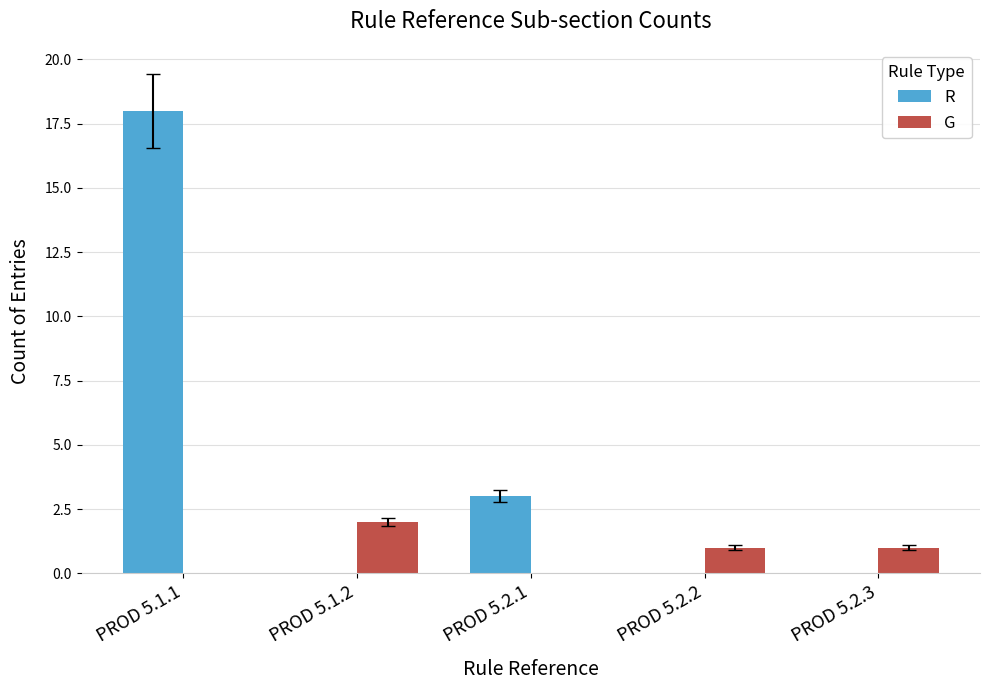

Which series has the largest total across all categories?

R